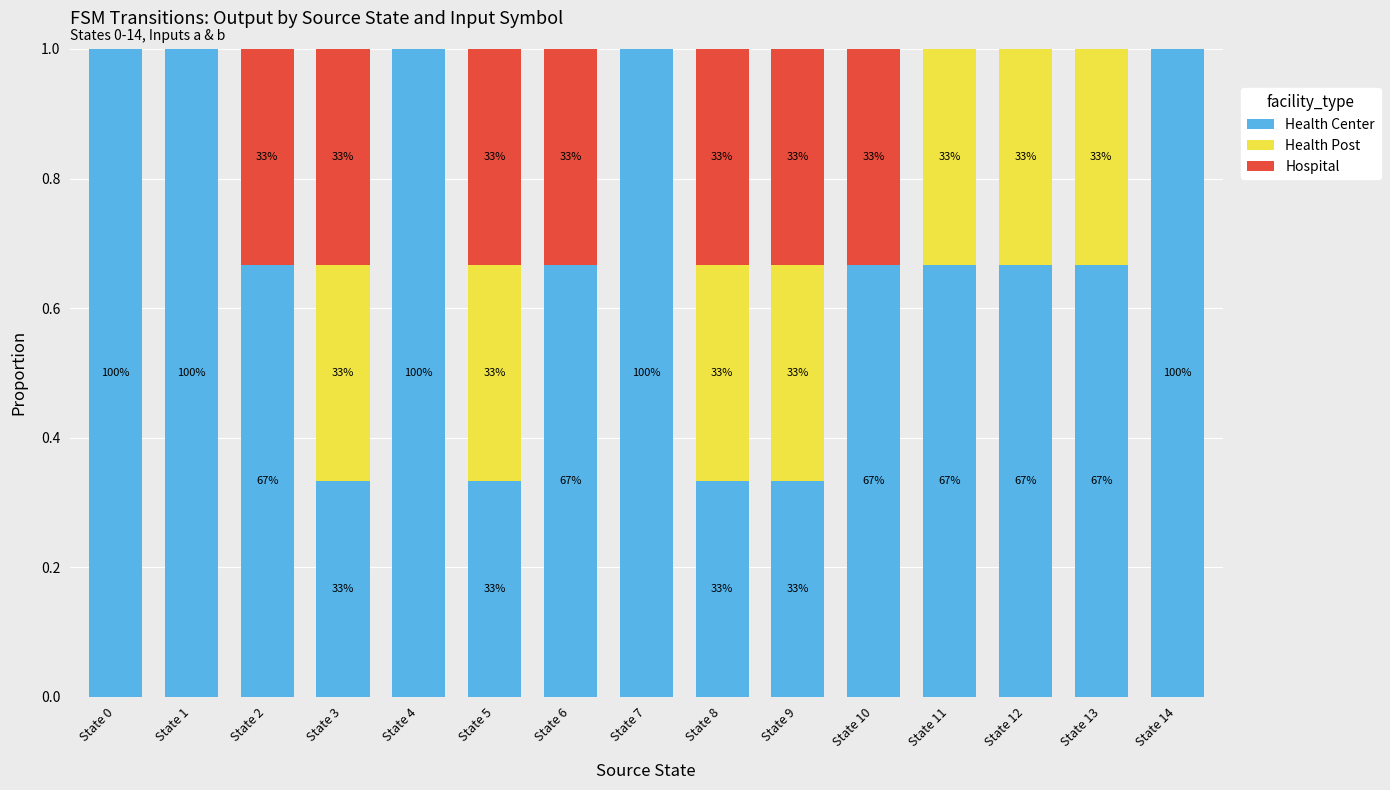

Are the bars grouped side by side (vs. stacked)?

No